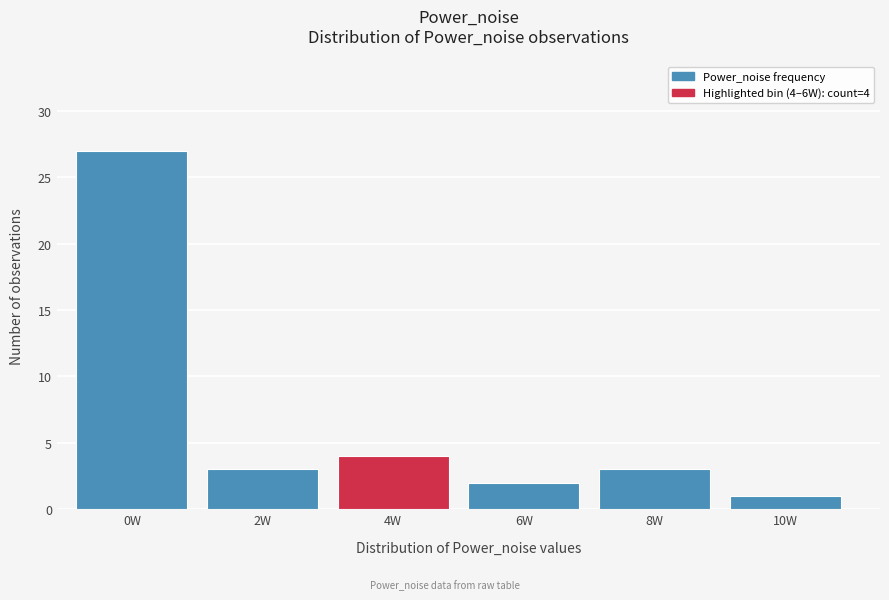

Reading left to right, list all the values displayed in this chart.

27	3	4	2	3	1